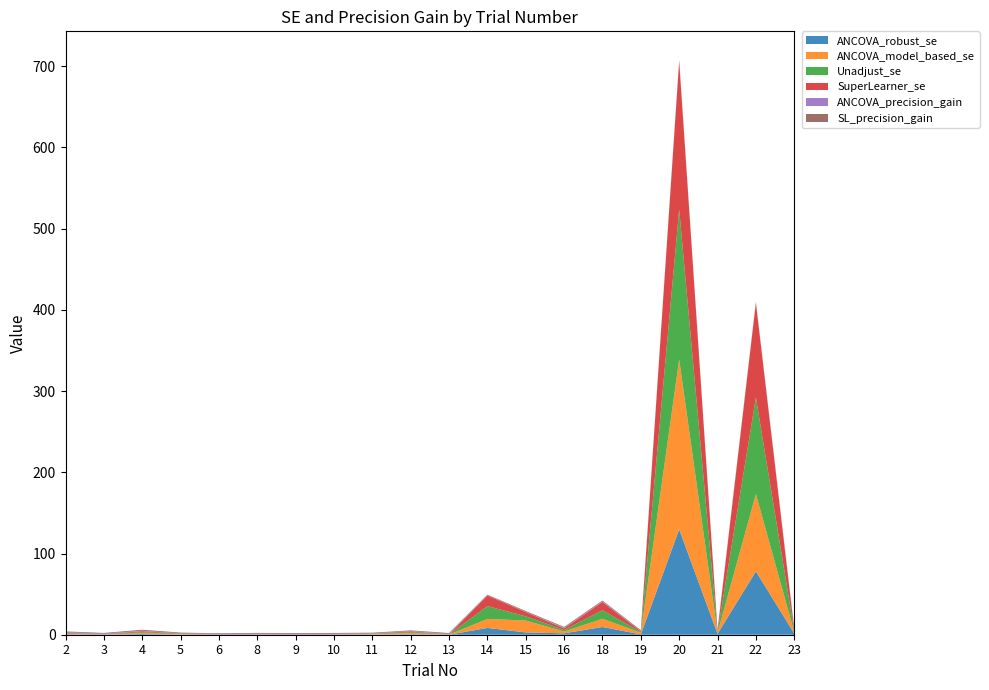

Reading left to right, transcribe all the data shown in this chart.

ANCOVA_robust_se: 2=0.5	3=0.1	4=0.9	5=0.2	6=0.0	8=0.1	9=0.0	10=0.1	11=0.2	12=0.6	13=0.0	14=8.4	15=2.8	16=1.7	18=9.5	19=0.5	20=129.8	21=1.1	22=78.0	23=1.5
ANCOVA_model_based_se: 2=0.6	3=0.1	4=1.1	5=0.4	6=0.0	8=0.1	9=0.0	10=0.1	11=0.4	12=1.3	13=0.0	14=11.1	15=14.6	16=2.2	18=10.1	19=2.0	20=209.1	21=1.1	22=95.2	23=1.6
Unadjust_se: 2=0.6	3=0.1	4=1.1	5=0.4	6=0.0	8=0.1	9=0.0	10=0.1	11=0.3	12=1.2	13=0.0	14=15.8	15=5.2	16=1.9	18=10.4	19=0.8	20=184.9	21=1.1	22=118.8	23=1.6
SuperLearner_se: 2=0.6	3=0.1	4=1.3	5=0.3	6=0.0	8=0.1	9=0.0	10=0.1	11=0.2	12=1.1	13=0.0	14=13.2	15=5.2	16=1.9	18=10.2	19=0.9	20=182.4	21=1.1	22=116.5	23=1.7
ANCOVA_precision_gain: 2=0.8	3=0.9	4=0.6	5=0.4	6=0.9	8=1.0	9=0.9	10=0.9	11=0.5	12=0.3	13=0.9	14=0.3	15=0.3	16=0.8	18=0.8	19=0.3	20=0.5	21=1.0	22=0.4	23=0.9
SL_precision_gain: 2=0.9	3=0.9	4=1.2	5=0.9	6=0.9	8=1.0	9=1.0	10=1.0	11=0.9	12=0.8	13=1.0	14=0.7	15=1.0	16=1.0	18=1.0	19=1.1	20=1.0	21=1.0	22=1.0	23=1.0